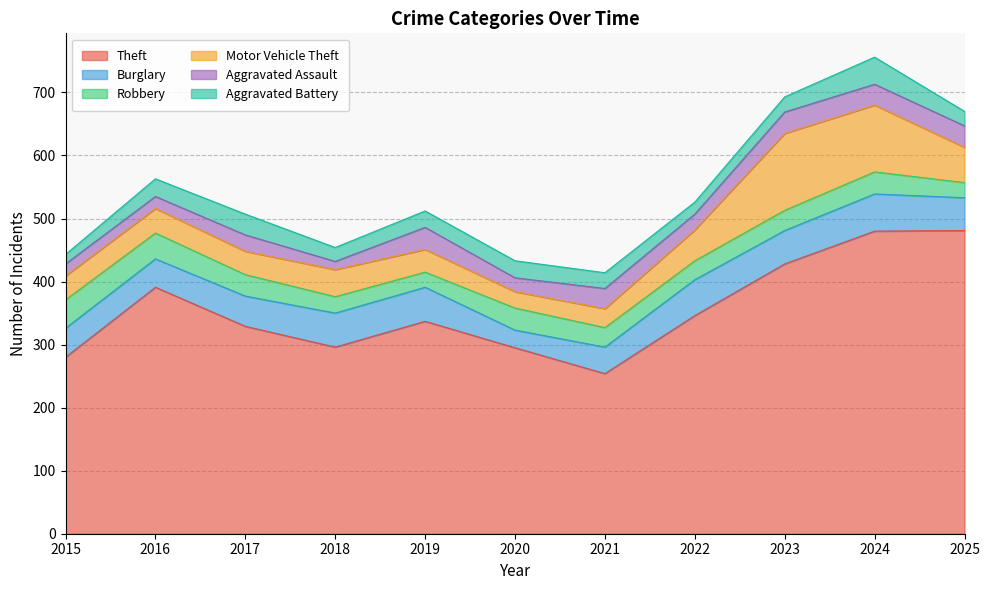

What is the maximum value shown in the chart?

481